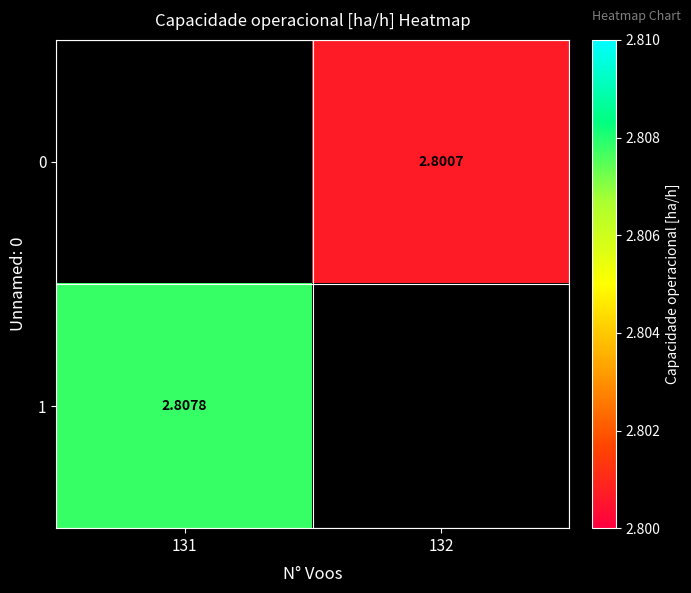

Between 132 and 131, which is larger?

131